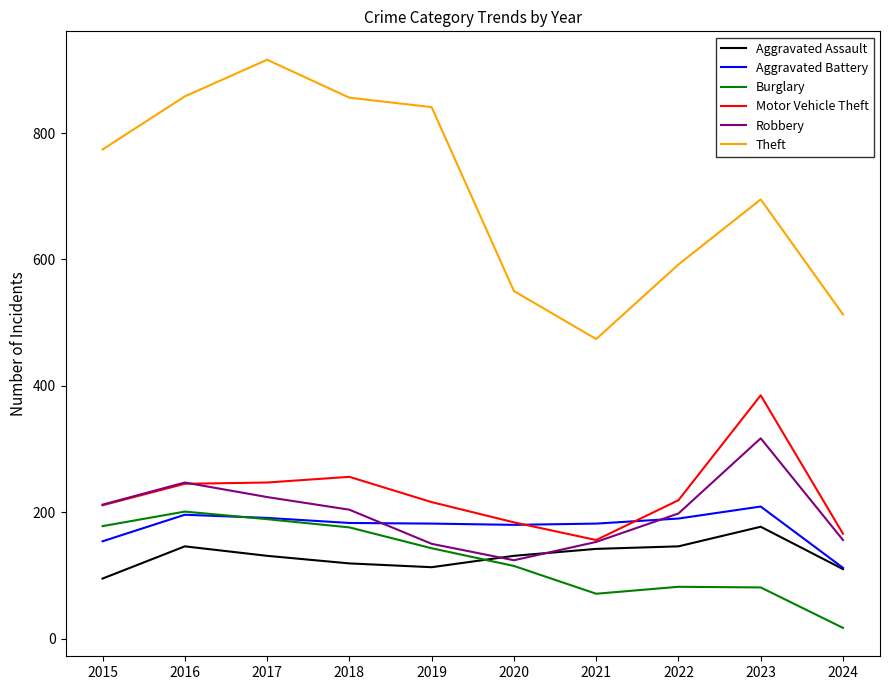

What is the highest value of the Robbery series?

317